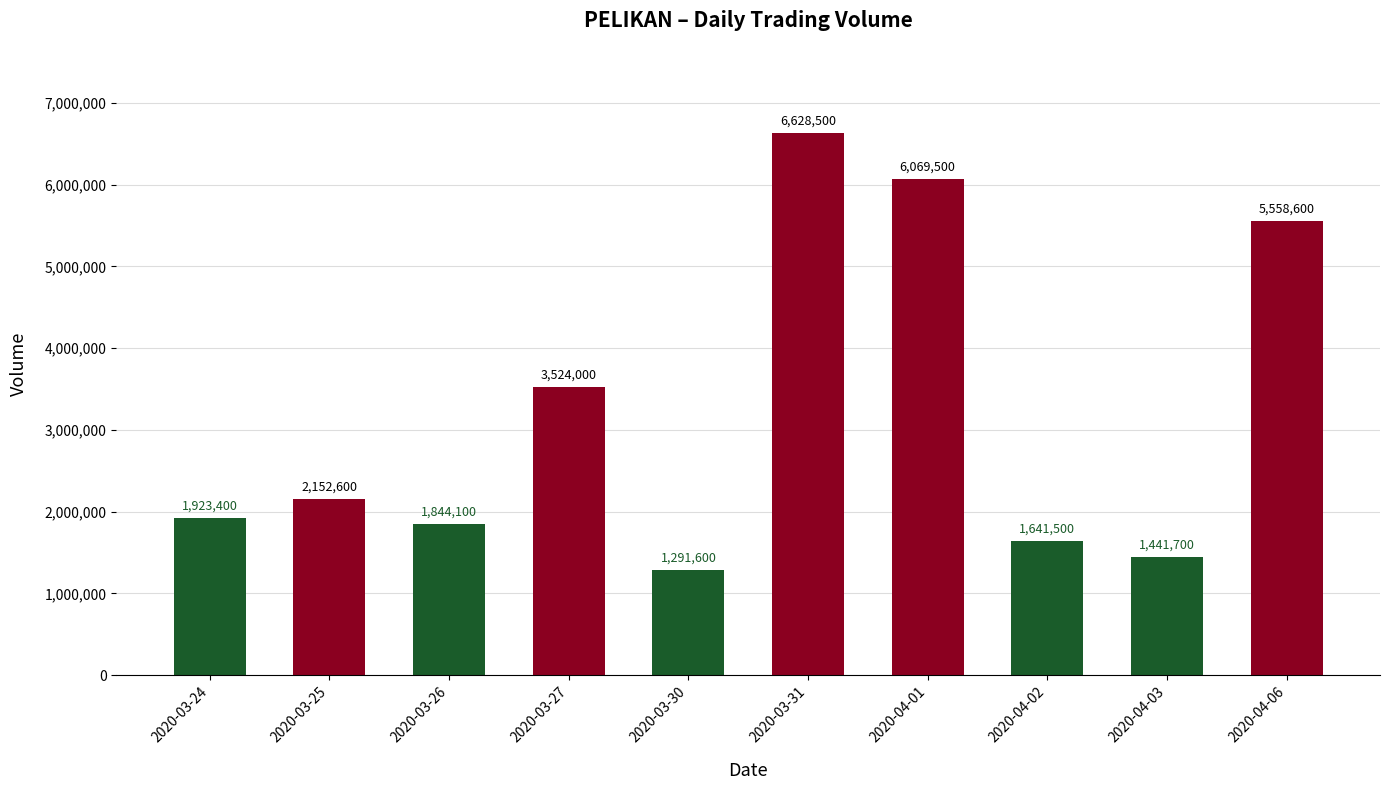

List the labels in order of value, smallest first.

2020-03-30, 2020-04-03, 2020-04-02, 2020-03-26, 2020-03-24, 2020-03-25, 2020-03-27, 2020-04-06, 2020-04-01, 2020-03-31